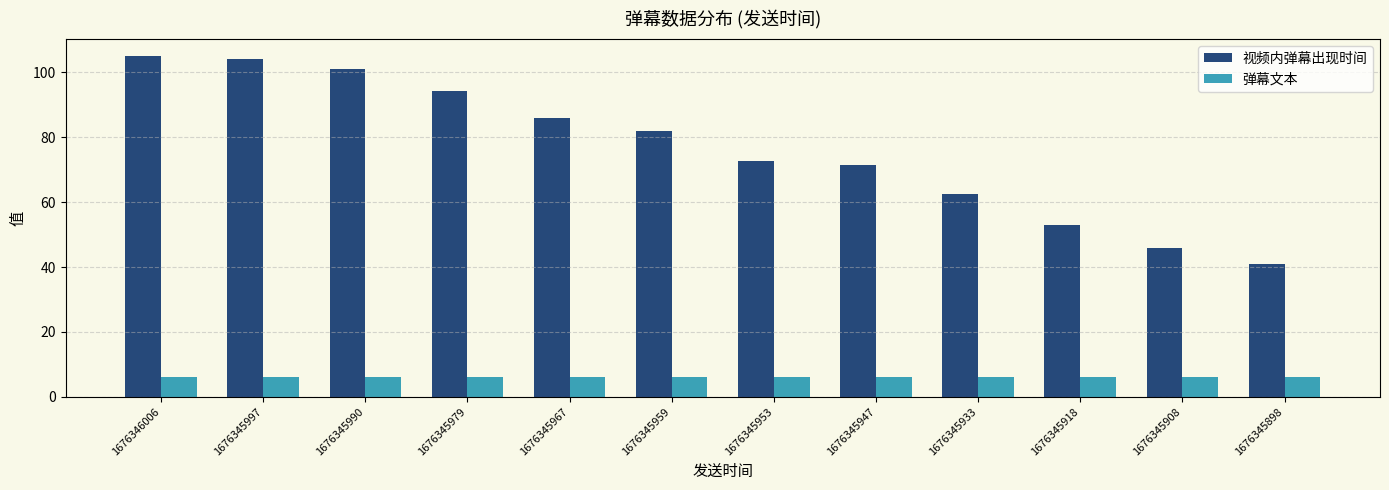

How many series are shown in this chart?

2